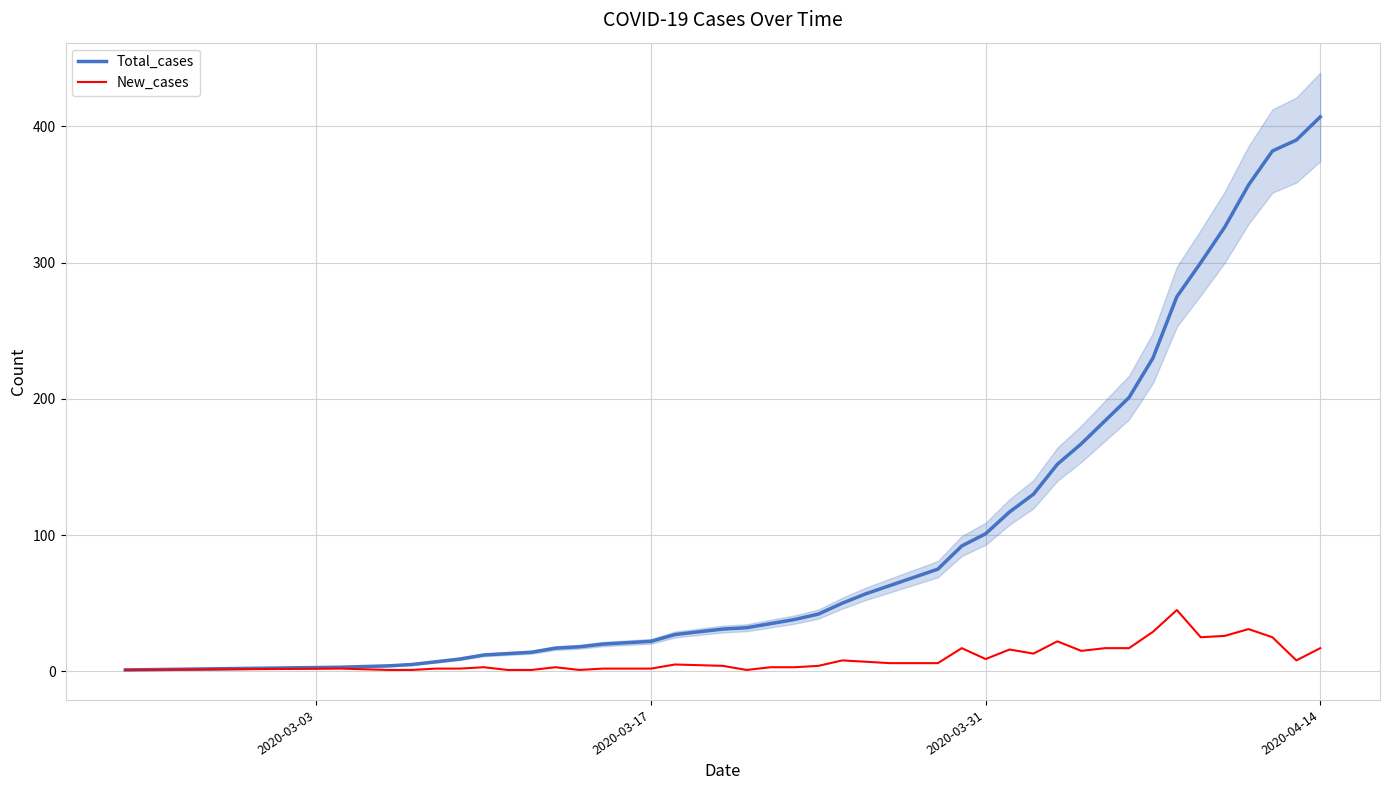

Is this an area chart (filled region under the line)?

No